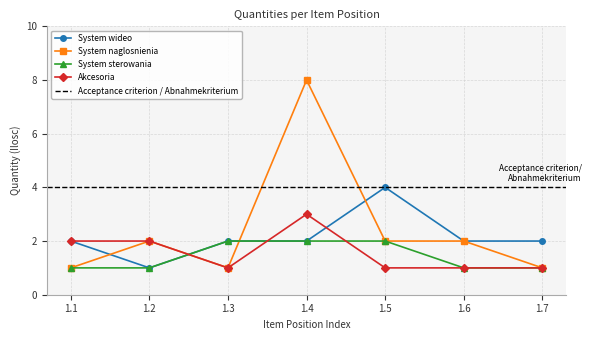

At which label does System naglosnienia first exceed 2?

1.4